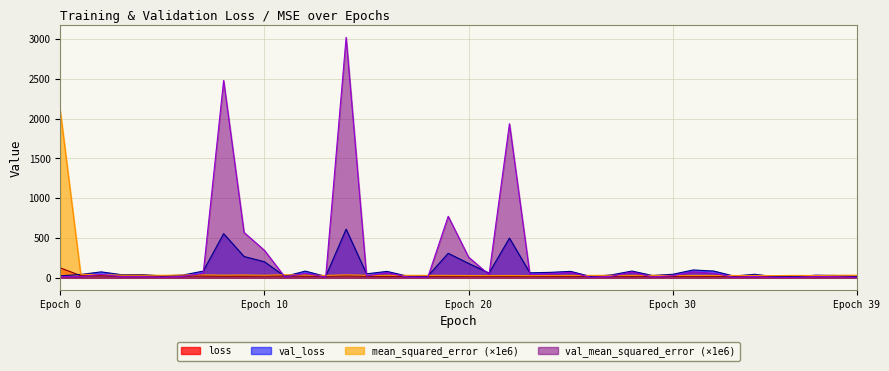

How many interior local peaks does the loss series have?

11